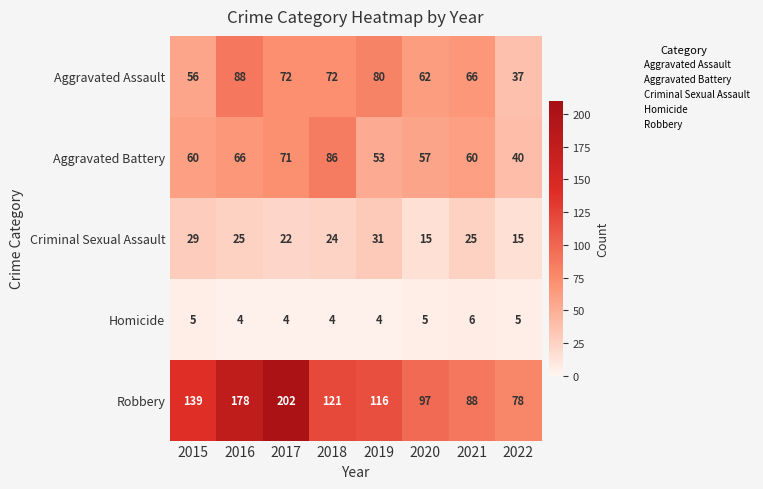

Is the value of Aggravated Assault at 2015 greater than the value of Criminal Sexual Assault at 2019?

Yes